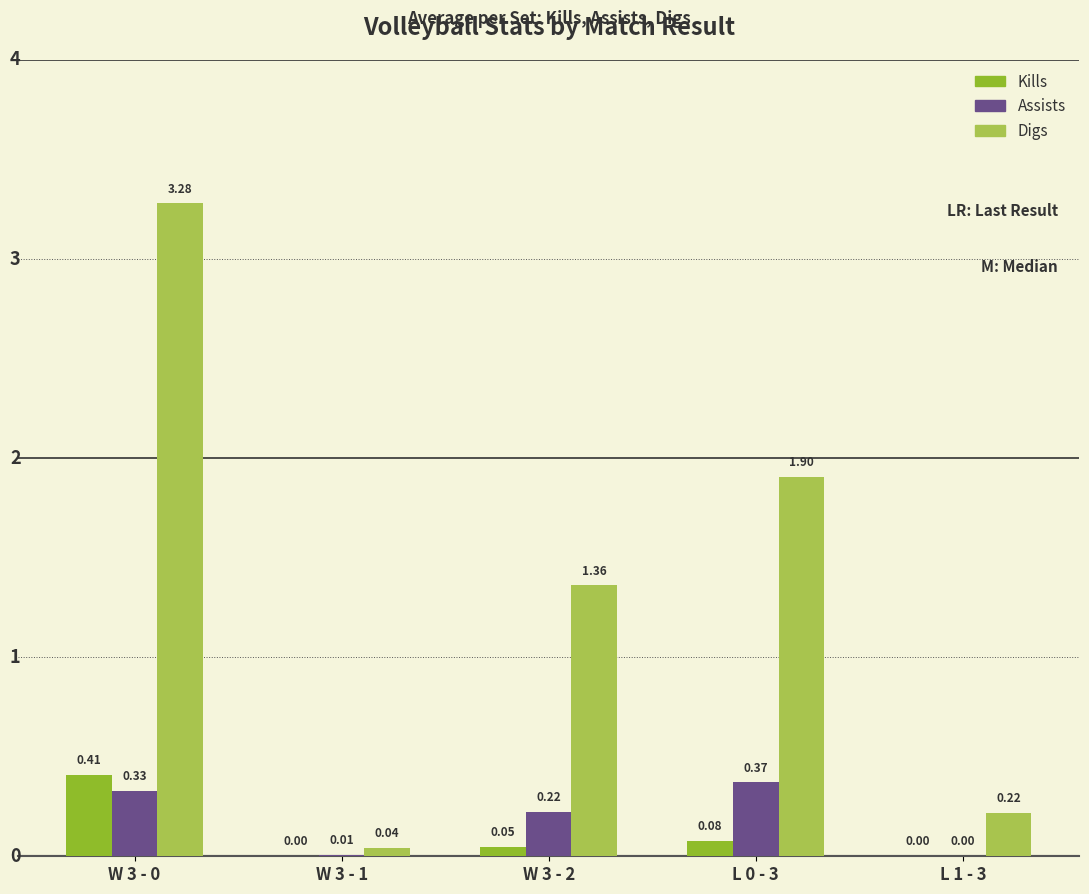

Which series has the largest total across all categories?

Digs